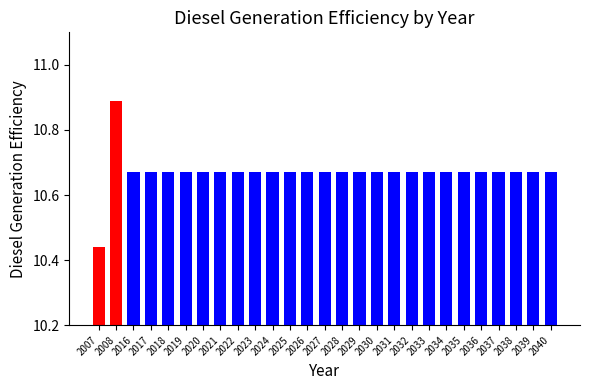

Approximately how many times larger is the value at 2007 compared to 2025?

1.0